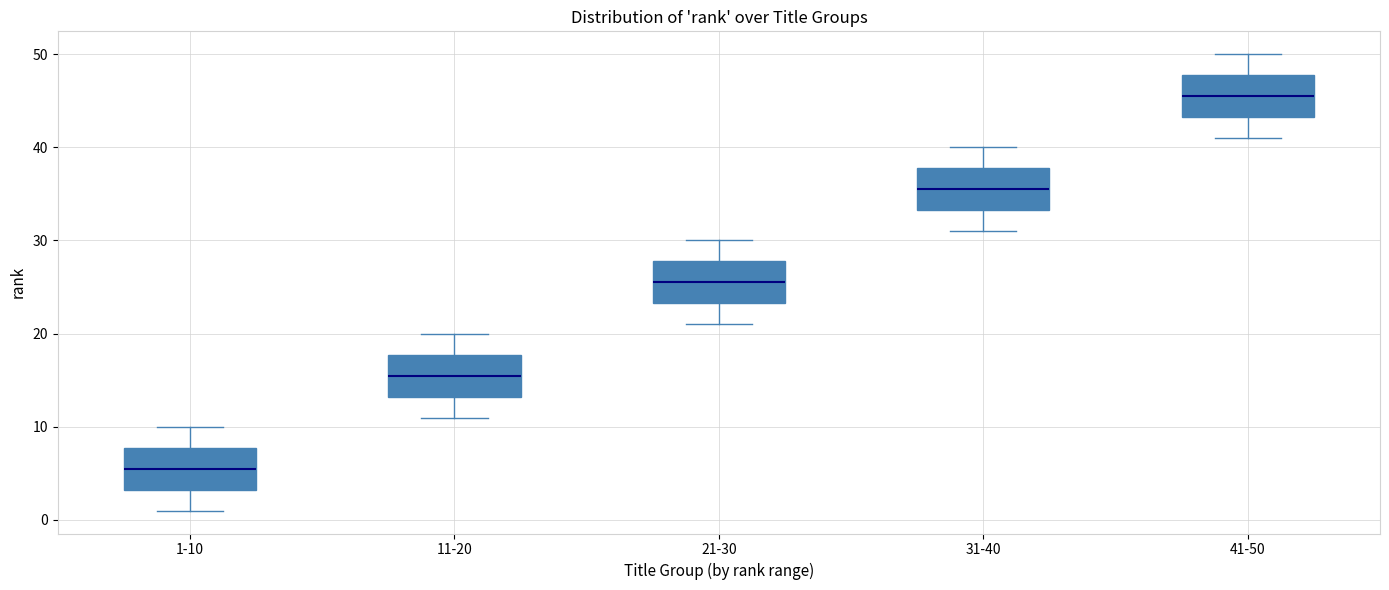

Which box's median line is the lowest?

1-10